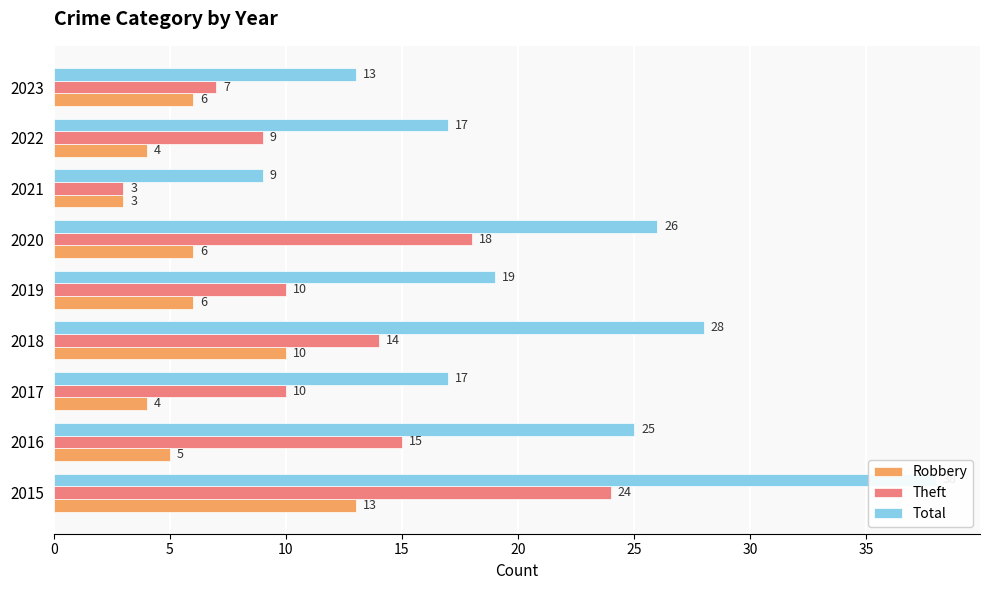

How many bars are there in total?

27